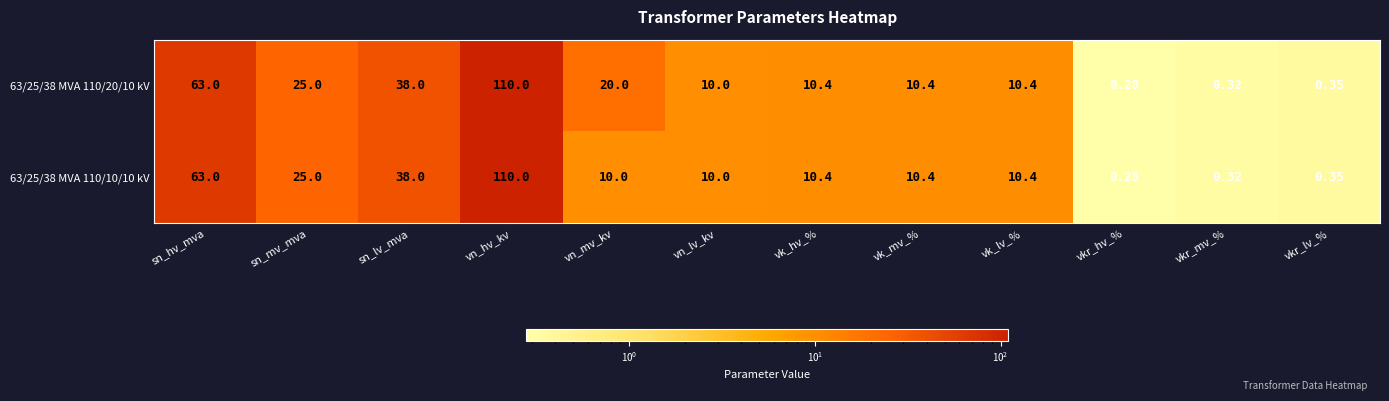

At how many categories does at least one series exceed 69?

1